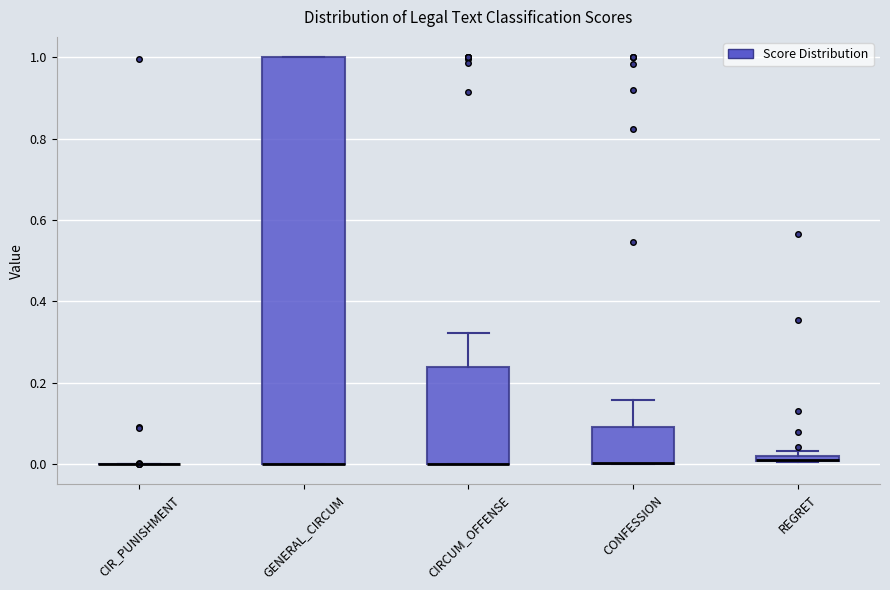

Comparing the boxes themselves (not the whiskers), which one is the tallest?

GENERAL_CIRCUM